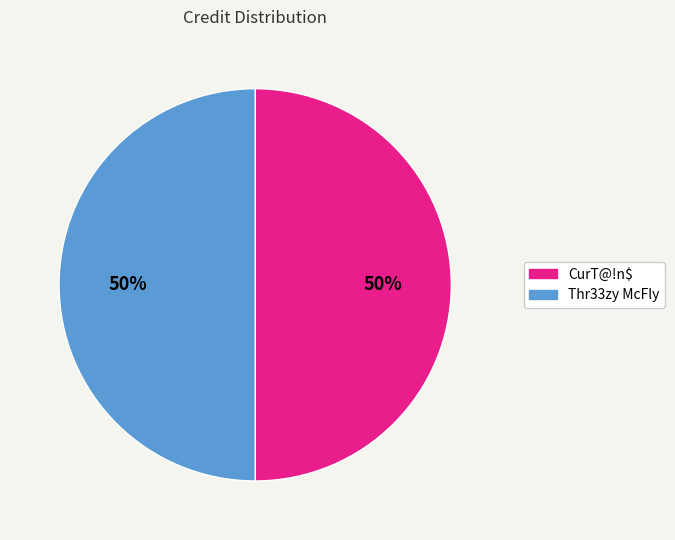

To the nearest percent, what is the average slice percentage?

50%